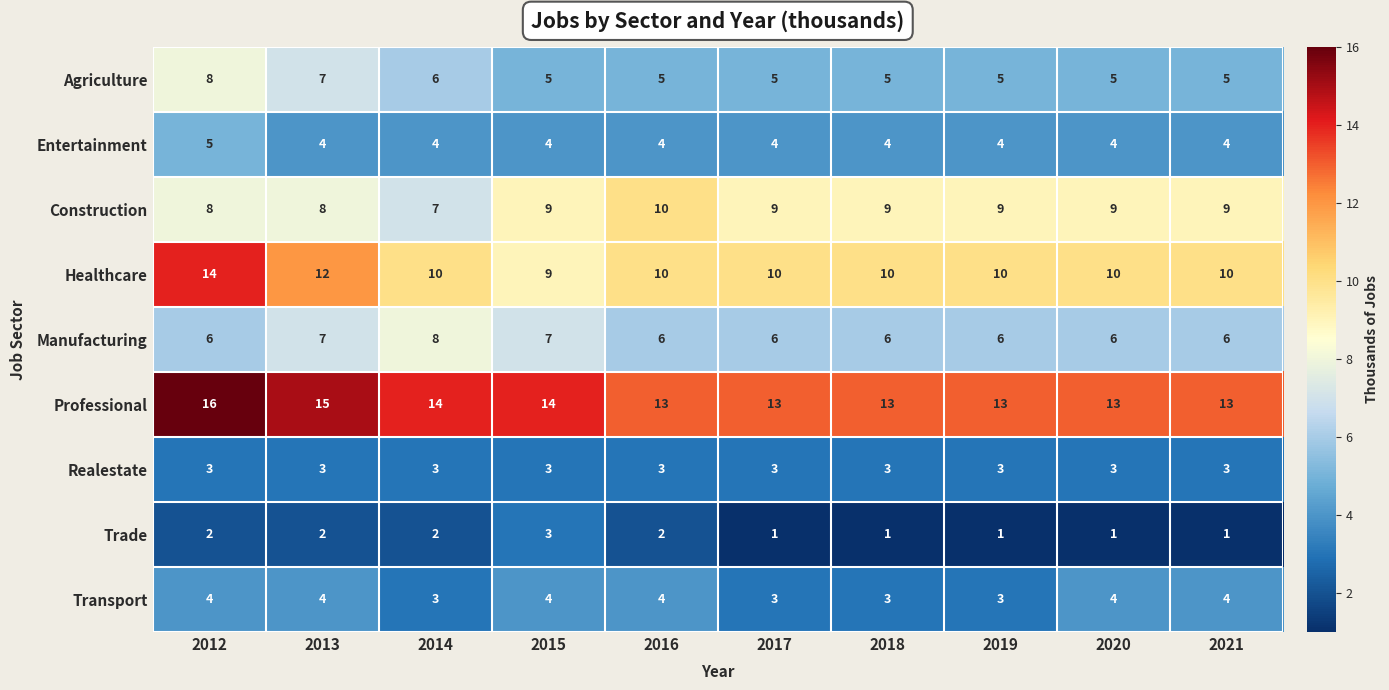

Count the Manufacturing values in the range 6 to 7.

9